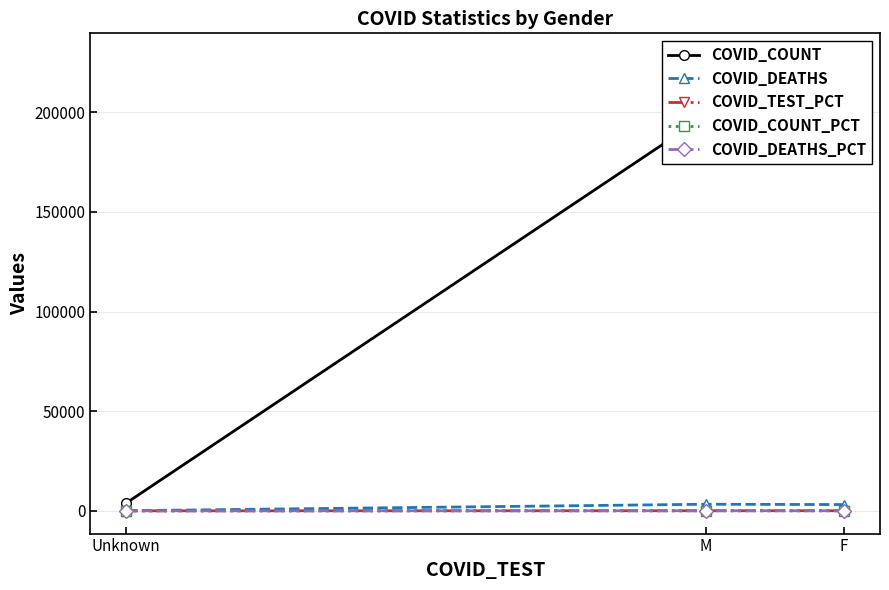

Read the COVID_COUNT_PCT value at M.

46.1